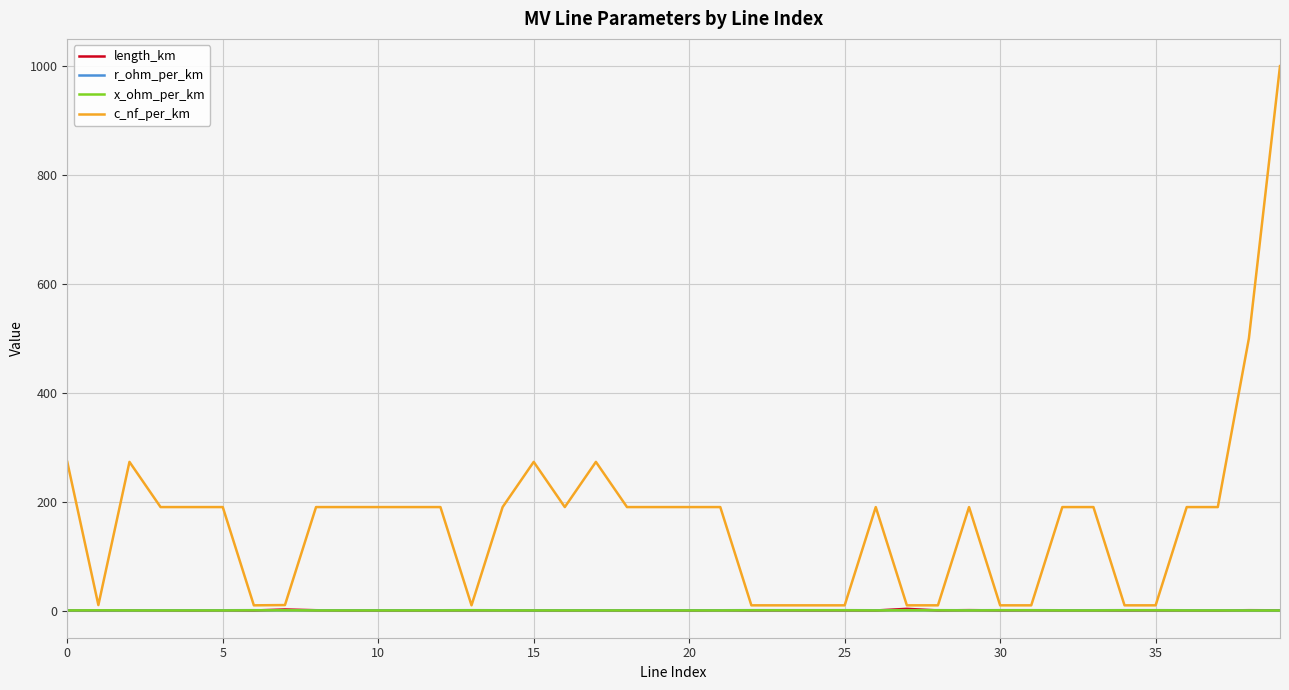

Which series has the largest total across all categories?

c_nf_per_km